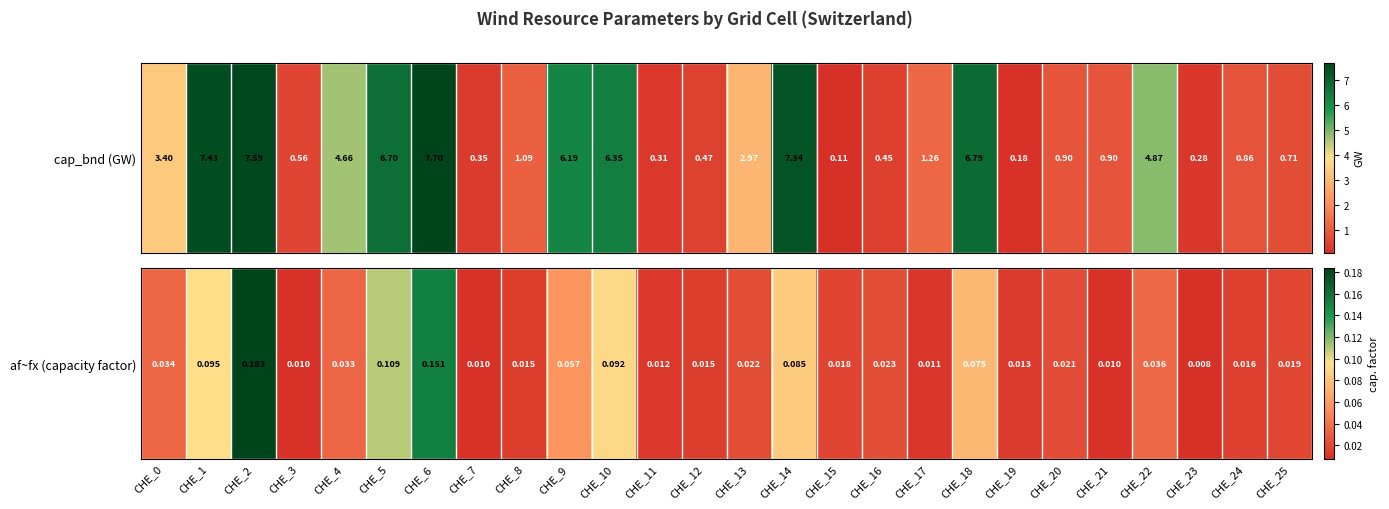

Which label corresponds to the largest value in the chart?

CHE_2